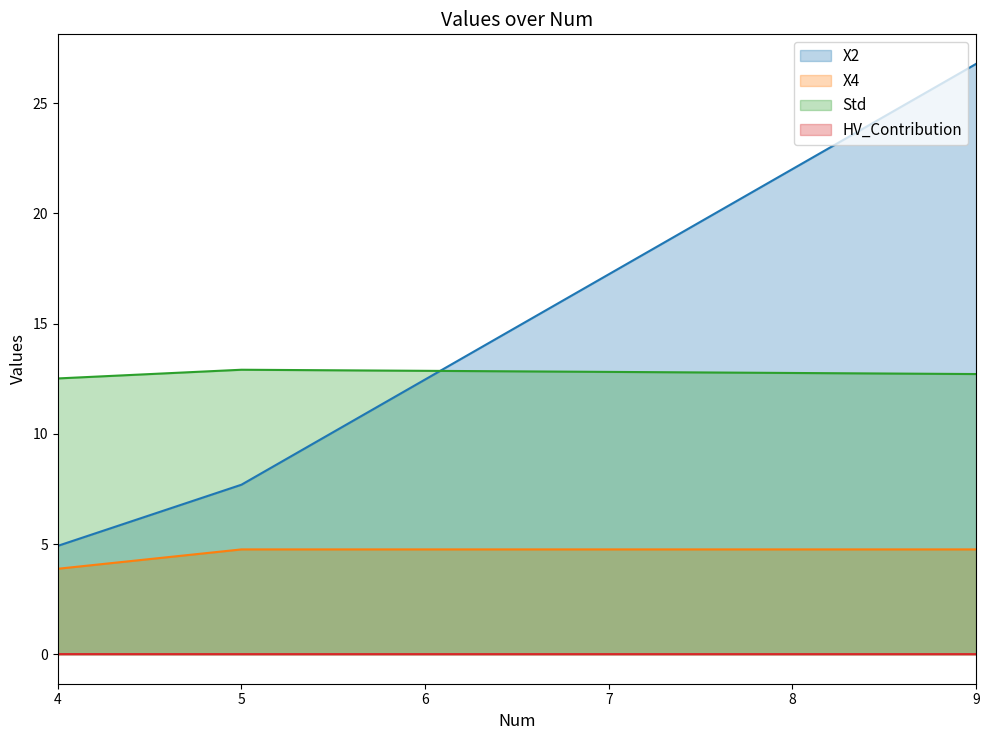

The X4 series shows 7.2 at 9. True or false?

False